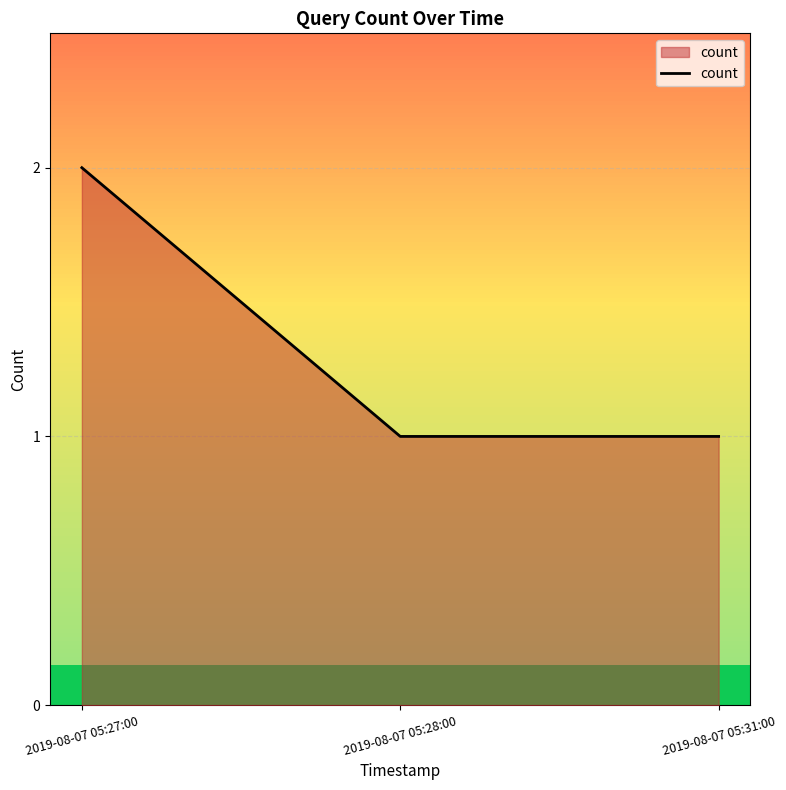

What is the ratio of the value at 2019-08-07 05:31:00 to the value at 2019-08-07 05:28:00?

1.0